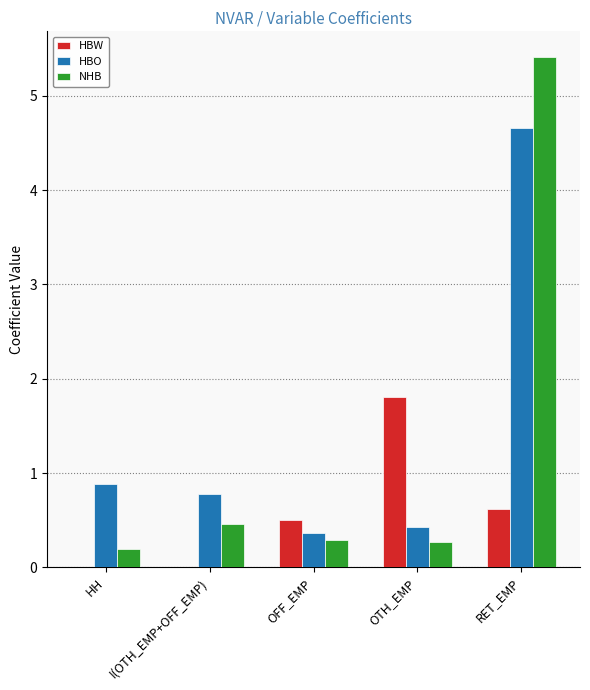

What is the highest value of the HBO series?

4.7